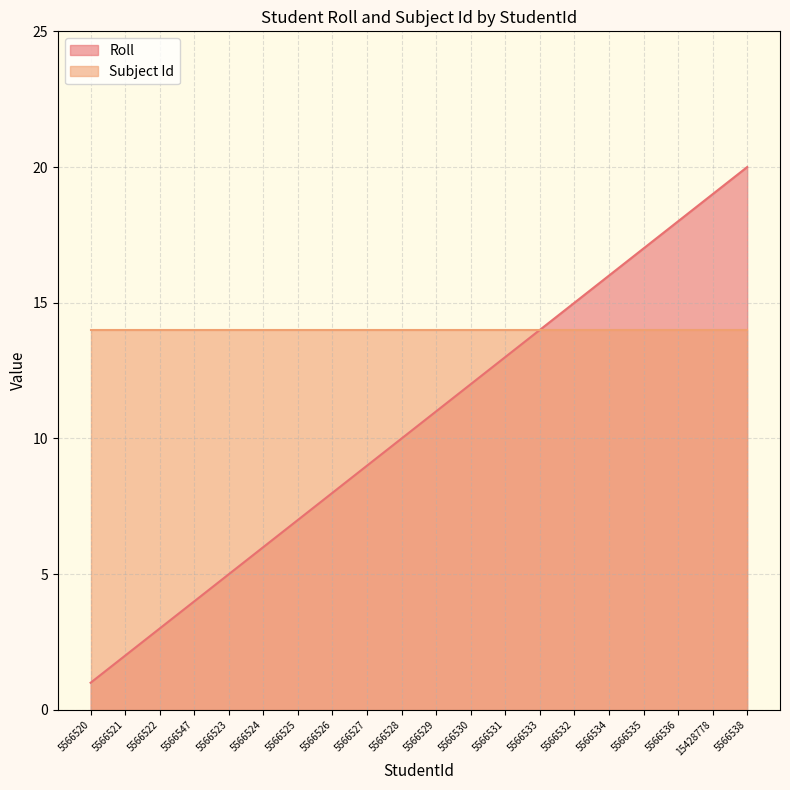

Which label corresponds to the smallest value in the chart?

5566520